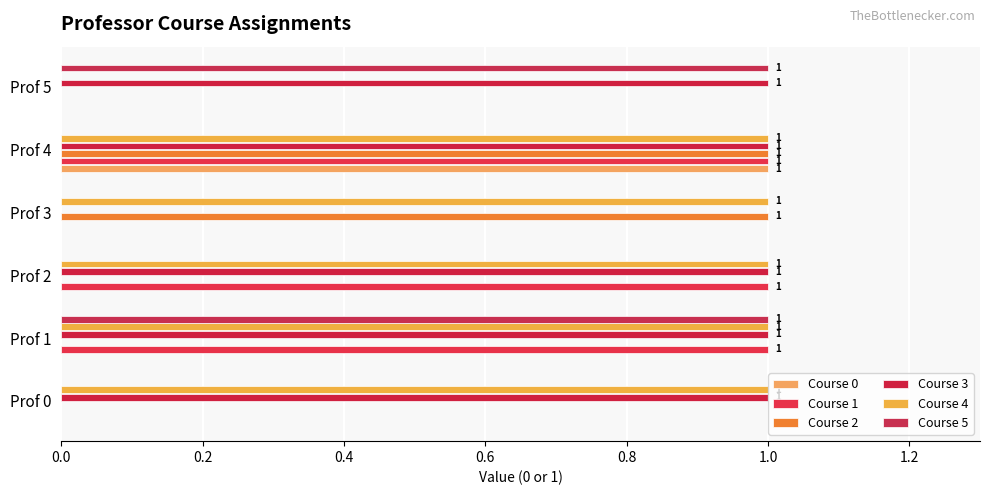

What are all the series names shown in the legend?

Course 0, Course 1, Course 2, Course 3, Course 4, Course 5